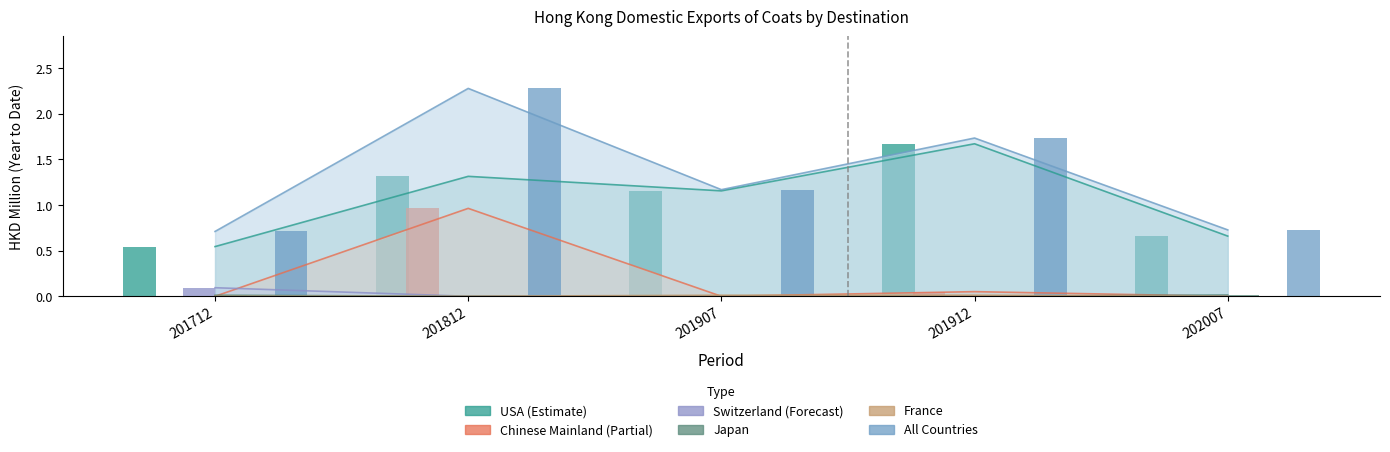

Reading right to left, transcribe all the data shown in this chart.

USA: 202007=0.7	201912=1.7	201907=1.2	201812=1.3	201712=0.5
Chinese Mainland: 202007=0.0	201912=0.1	201907=0.0	201812=1.0	201712=0.0
Switzerland: 202007=0.0	201912=0.0	201907=0.0	201812=0.0	201712=0.1
Japan: 202007=0.0	201912=0.0	201907=0.0	201812=0.0	201712=0.0
France: 202007=0.0	201912=0.0	201907=0.0	201812=0.0	201712=0.0
All Countries: 202007=0.7	201912=1.7	201907=1.2	201812=2.3	201712=0.7